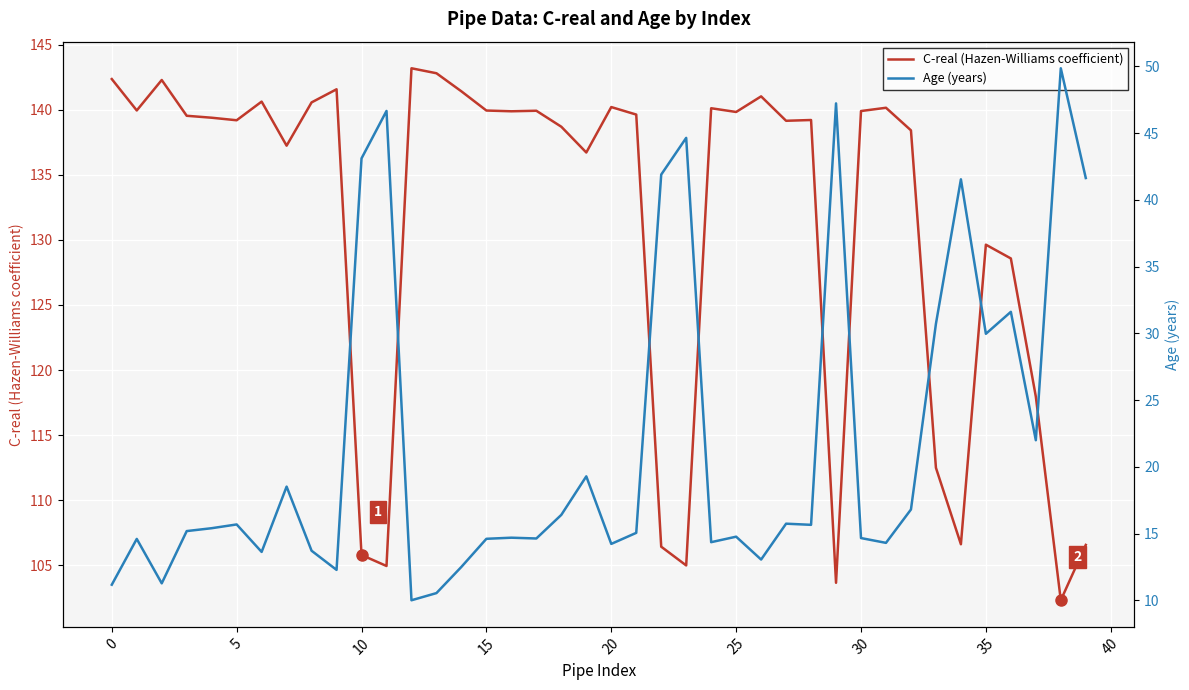

What is the value of the C-real (Hazen-Williams coefficient) point at the 7th from the left?

140.6